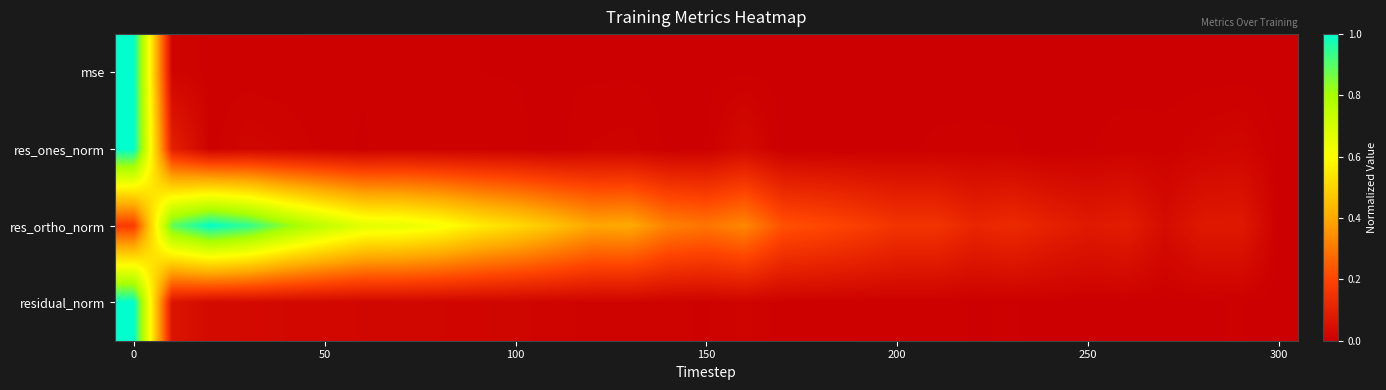

Which series has the largest total across all categories?

res_ortho_norm